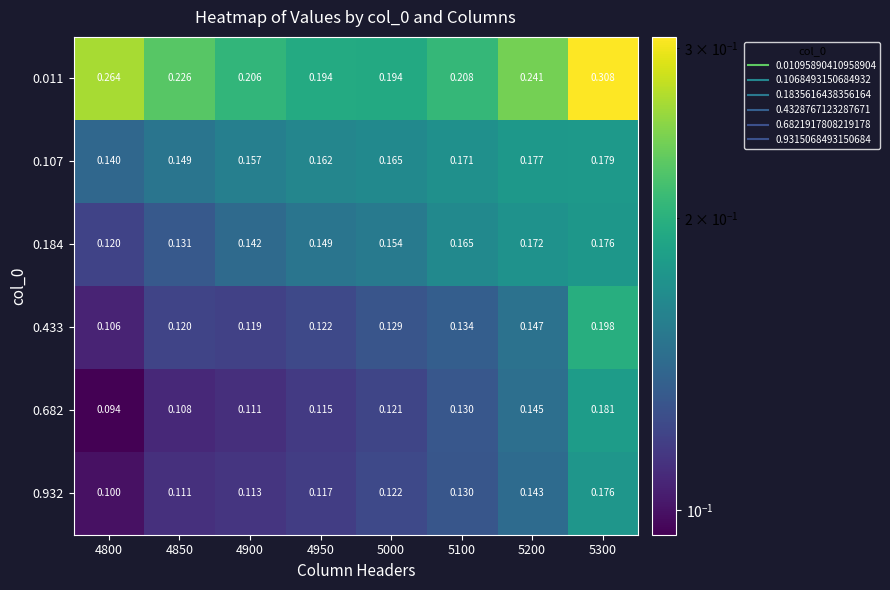

At which category is the sum across all series the highest?

5300